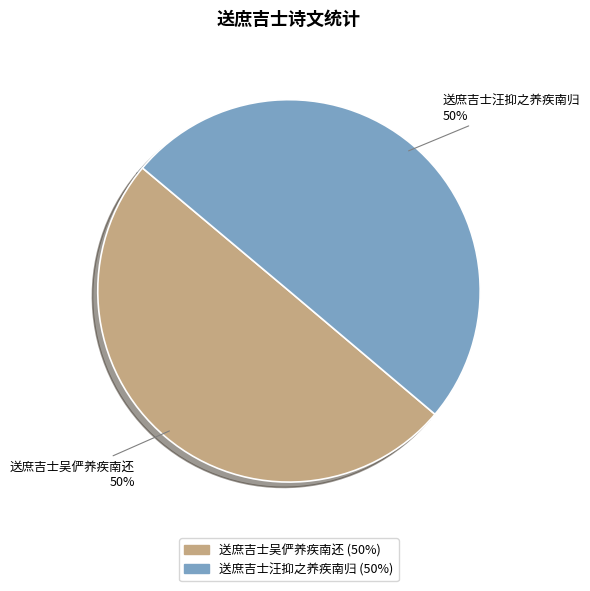

What is the ratio of the value at 送庶吉士吴俨养疾南还 to the value at 送庶吉士汪抑之养疾南归?

1.0